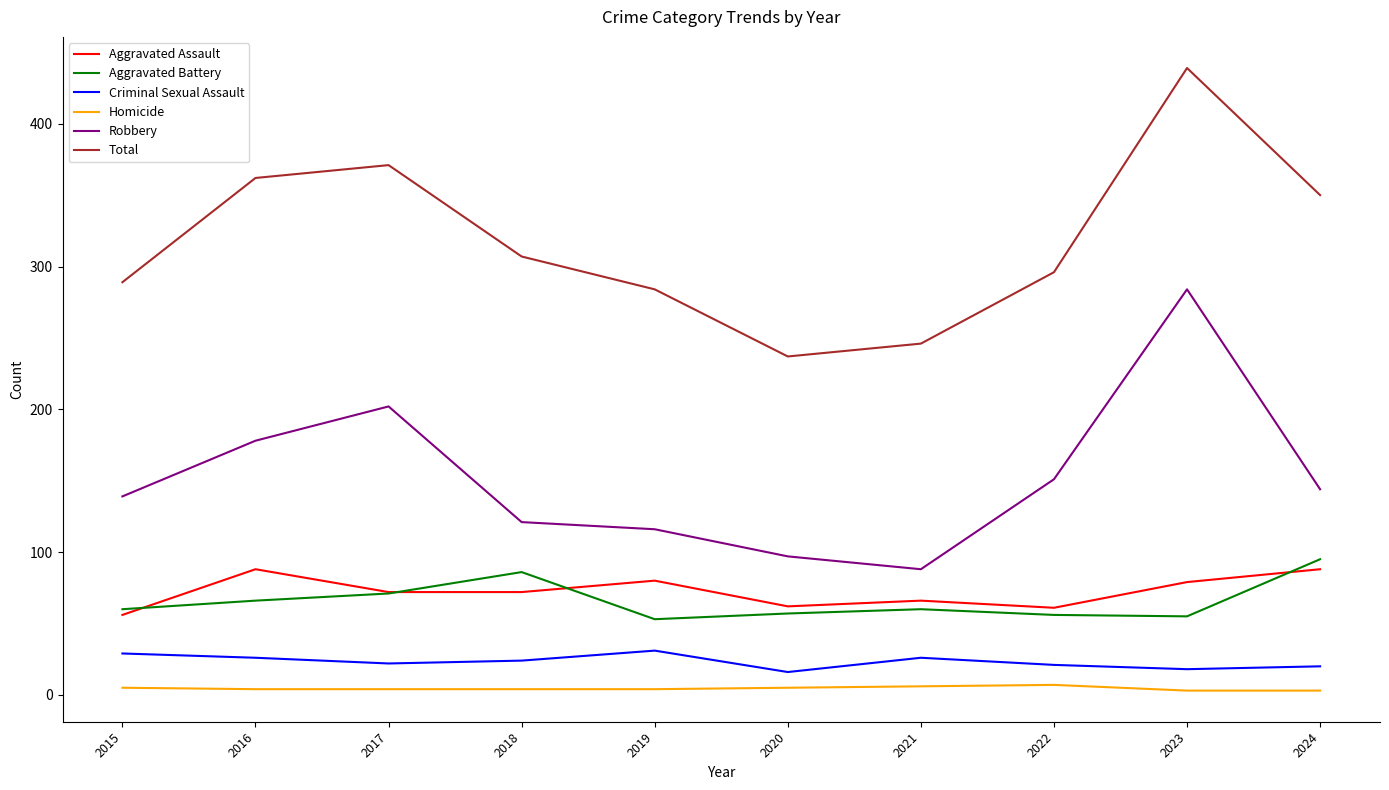

True or false: Aggravated Assault and Aggravated Battery intersect in this chart.

True